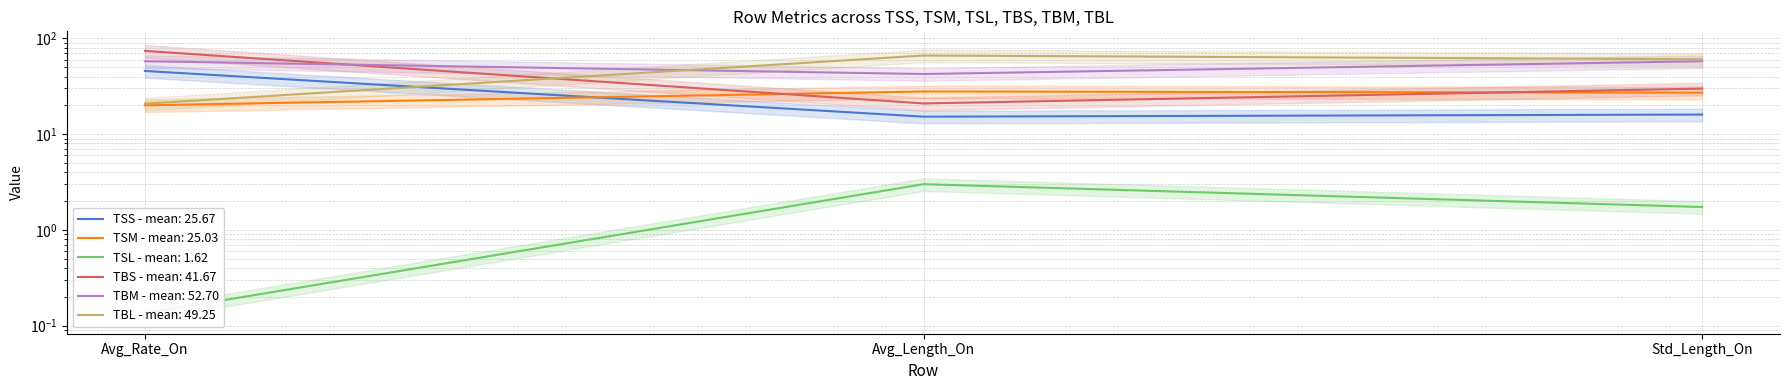

True or false: TSM has a value of 5.8 at Avg_Length_On.

False